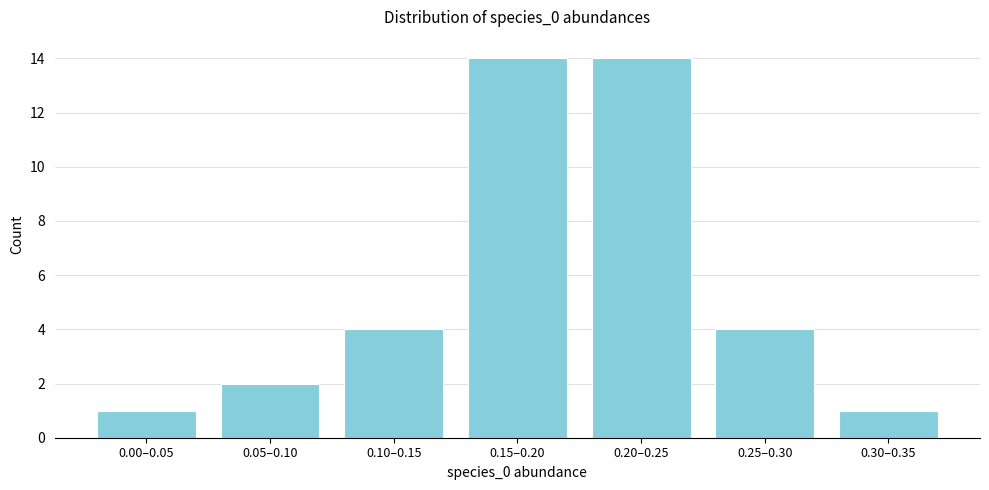

Reading left to right, what are all the values shown in this chart?

0.00–0.05=1	0.05–0.10=2	0.10–0.15=4	0.15–0.20=14	0.20–0.25=14	0.25–0.30=4	0.30–0.35=1